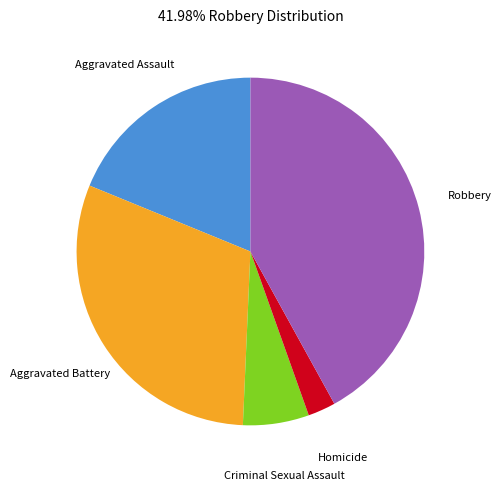

Does any single category account for the majority?

No